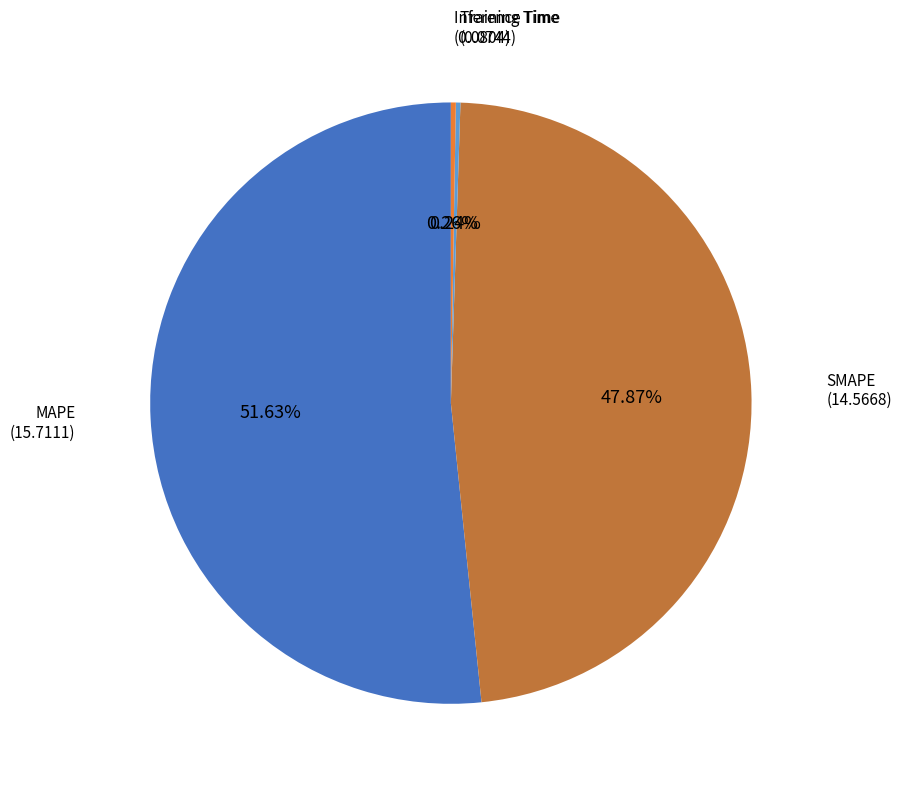

Is there a majority slice in this chart?

Yes